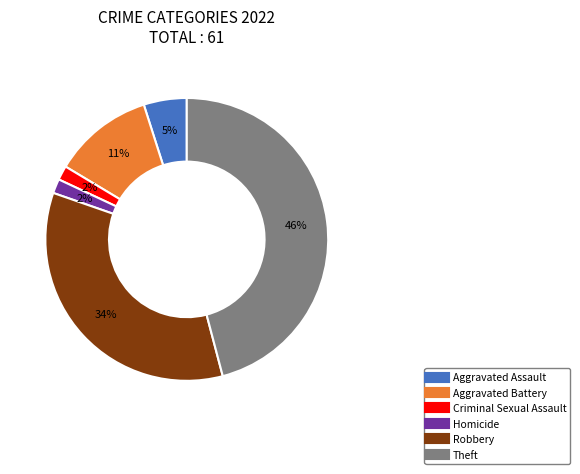

Does any single category account for the majority?

No